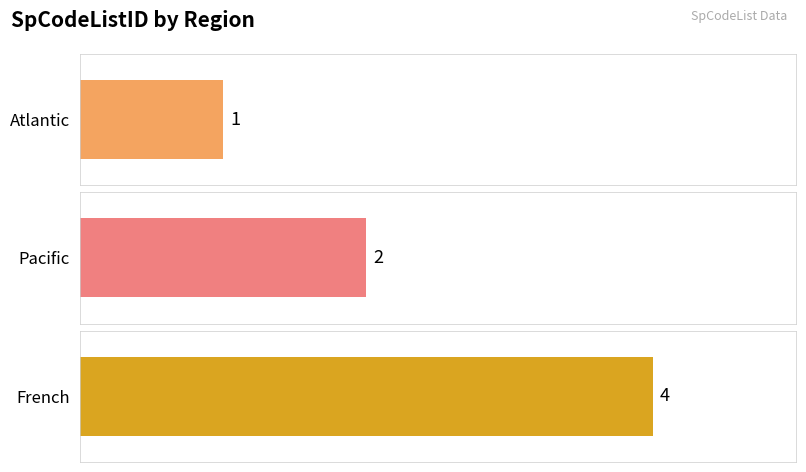

Where is the data nearest to the value 2?

Pacific